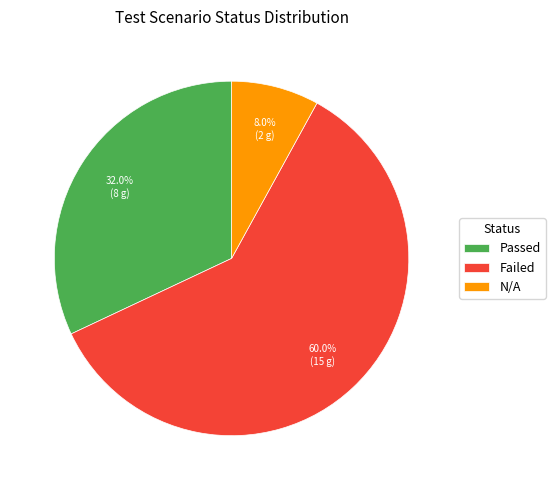

How many slices are in this pie chart?

3